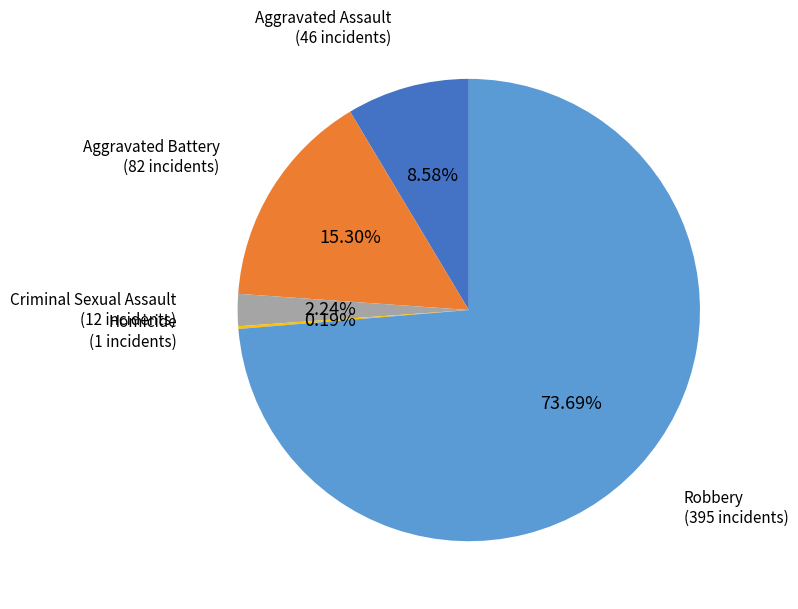

What is the largest slice in the pie chart?

Robbery